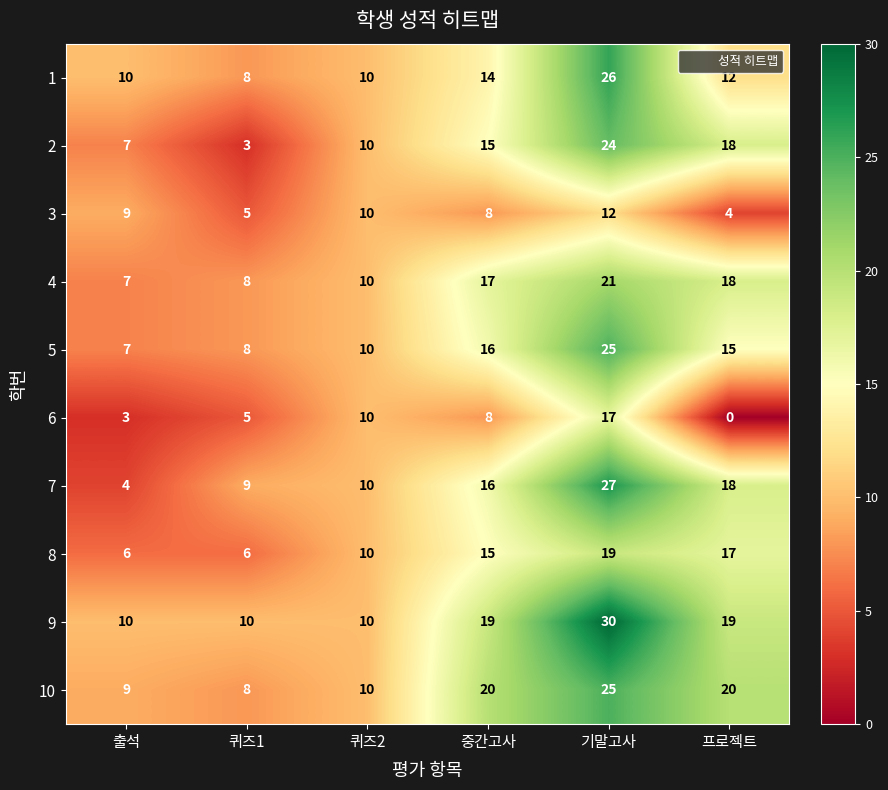

Read the 2 value at 기말고사, to the nearest 10.

20